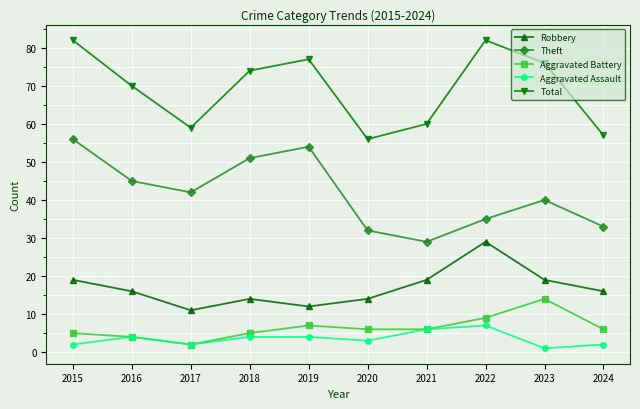

List the series in order of their peak value, lowest first.

Aggravated Assault, Aggravated Battery, Robbery, Theft, Total